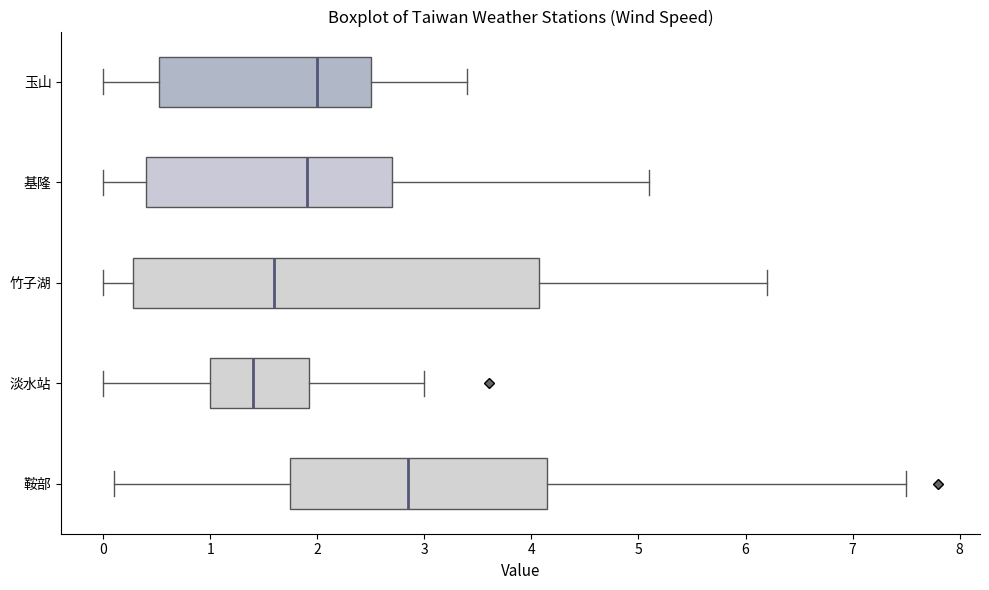

Reading bottom to top, read every box against the x-axis: the position of its median line, the range the box covers, and the ends of its whiskers. The values are not printed on the chart, so give them approximately, as read against the axis.

鞍部: median 2.9, box 1.8 to 4.2, whiskers 0.1 to 7.5
淡水站: median 1.4, box 1.0 to 1.9, whiskers 0.0 to 3.0
竹子湖: median 1.6, box 0.3 to 4.1, whiskers 0.0 to 6.2
基隆: median 1.9, box 0.4 to 2.7, whiskers 0.0 to 5.1
玉山: median 2.0, box 0.5 to 2.5, whiskers 0.0 to 3.4